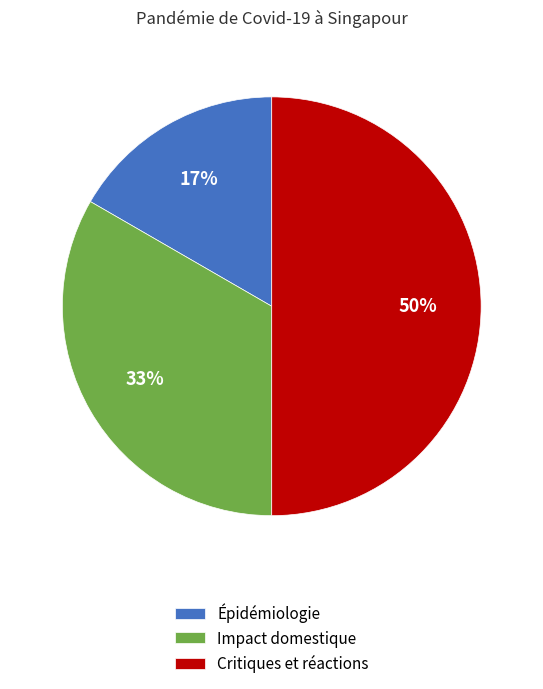

How many segments does this pie chart have?

3